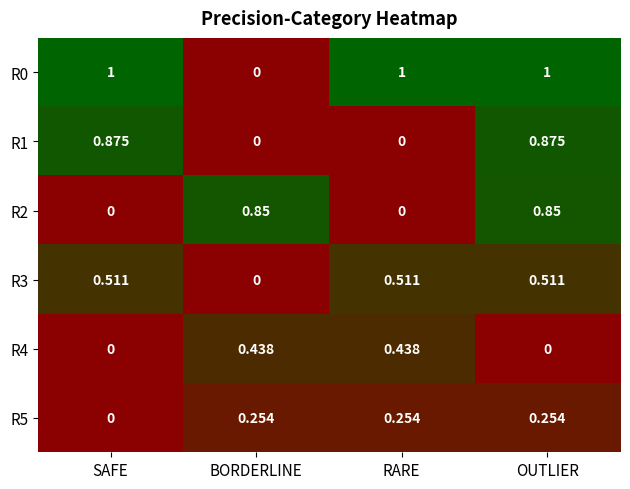

Which series changed the most between RARE and OUTLIER?

R1